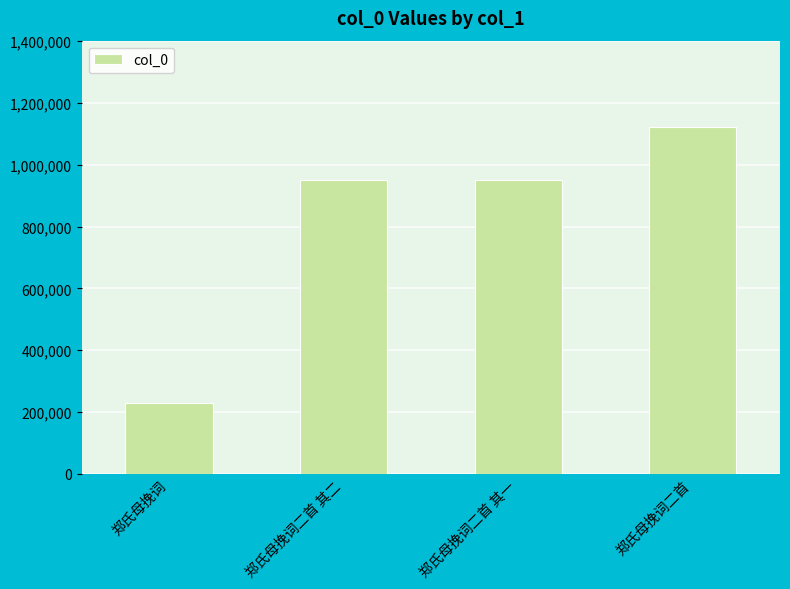

What is the difference between the maximum and minimum values?

893631